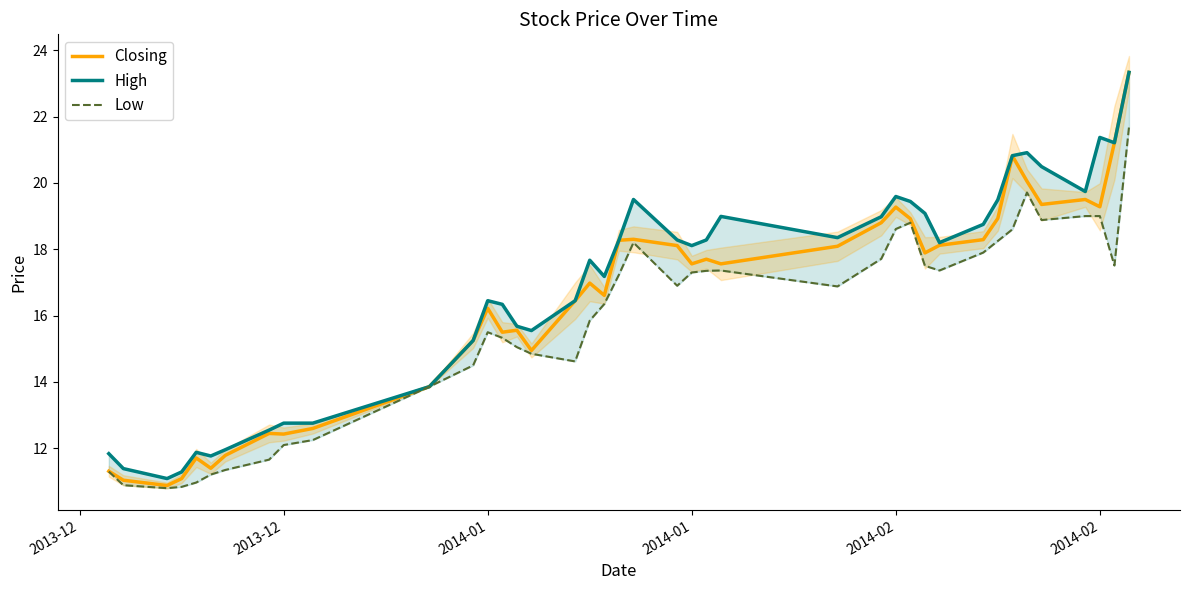

How many interior local peaks does the Low series have?

5